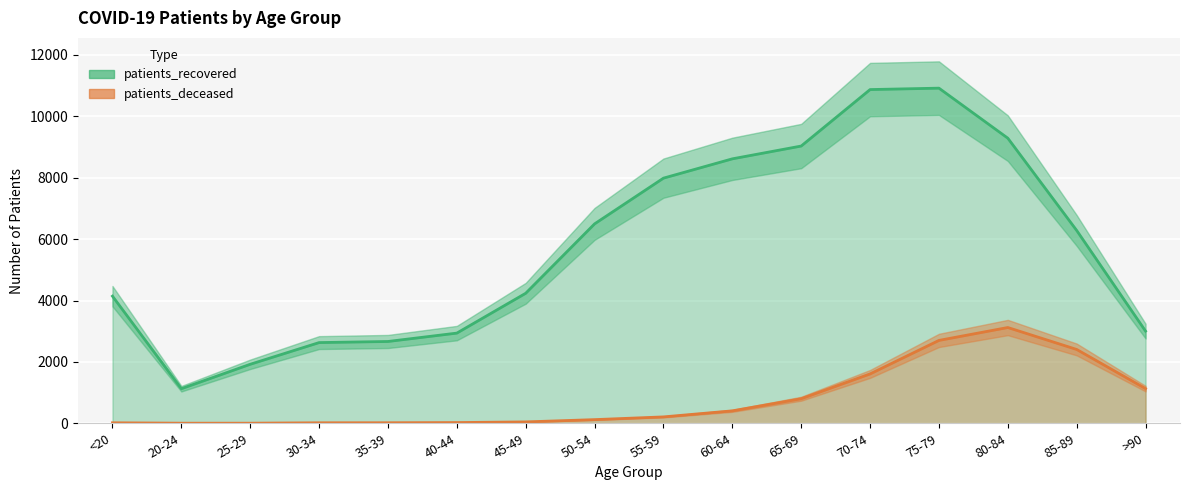

Rank the series at 30-34 from lowest to highest value.

patients_deceased, patients_recovered